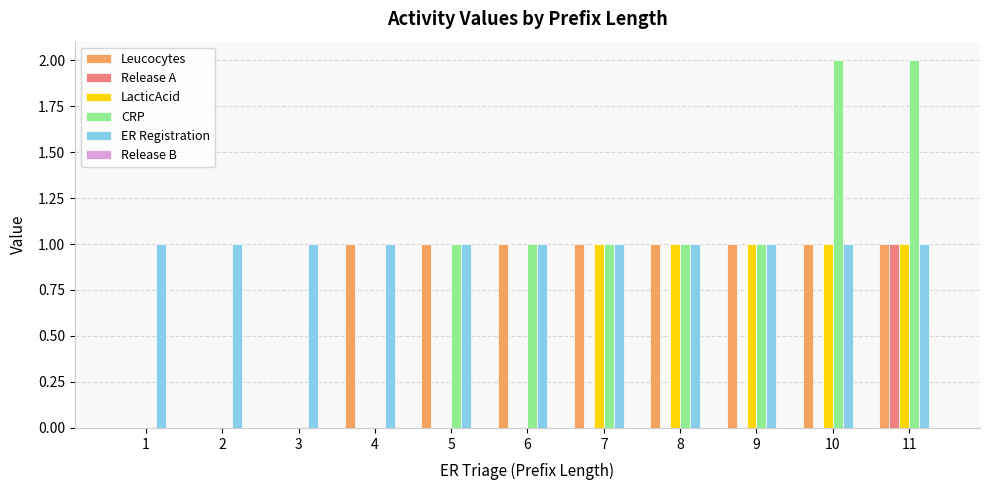

Which series has the largest total across all categories?

ER Registration